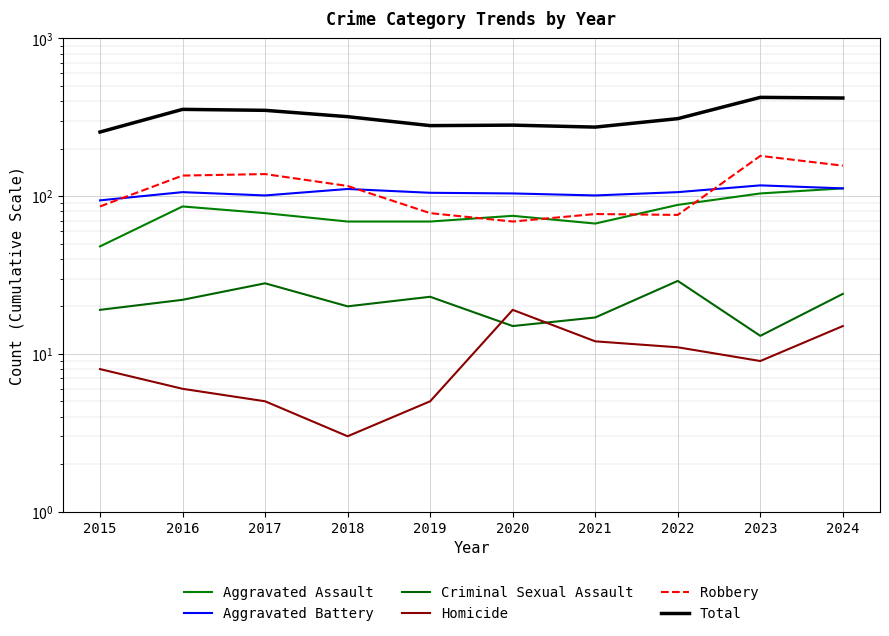

Reading left to right, transcribe all the data shown in this chart.

Aggravated Assault: 48	86	78	69	69	75	67	88	104	112
Aggravated Battery: 94	106	101	111	105	104	101	106	117	112
Criminal Sexual Assault: 19	22	28	20	23	15	17	29	13	24
Homicide: 8	6	5	3	5	19	12	11	9	15
Robbery: 86	135	138	116	78	69	77	76	180	156
Total: 255	355	350	319	280	282	274	310	423	419